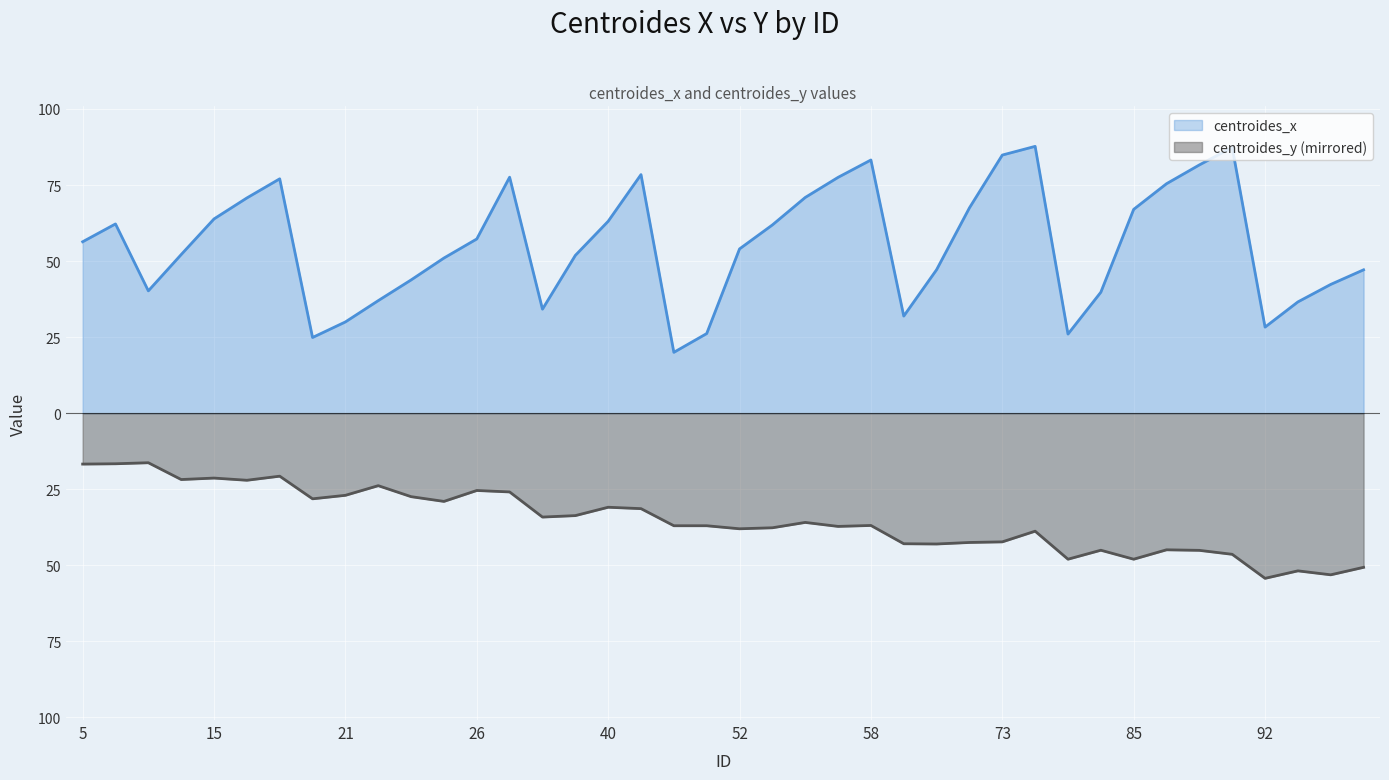

Where is the first local minimum for centroides_y?

13